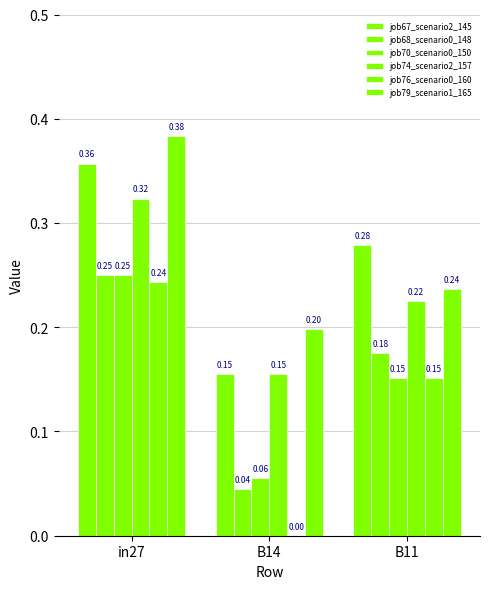

What is the difference between the highest and lowest values at B14?

0.2